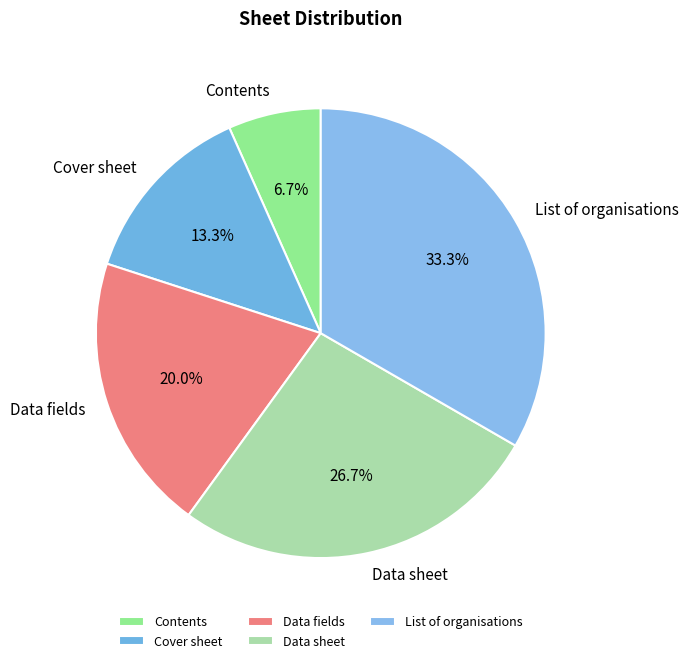

To the nearest percent, what is the average slice percentage?

20%